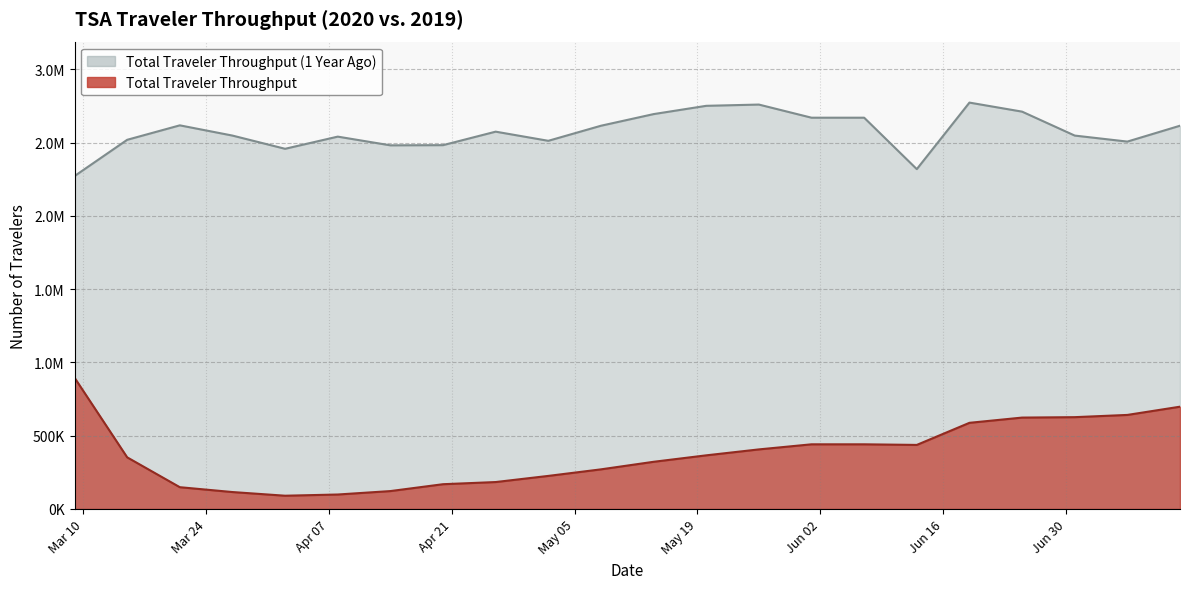

What are all the series names shown in the legend?

Total Traveler Throughput (1 Year Ago), Total Traveler Throughput